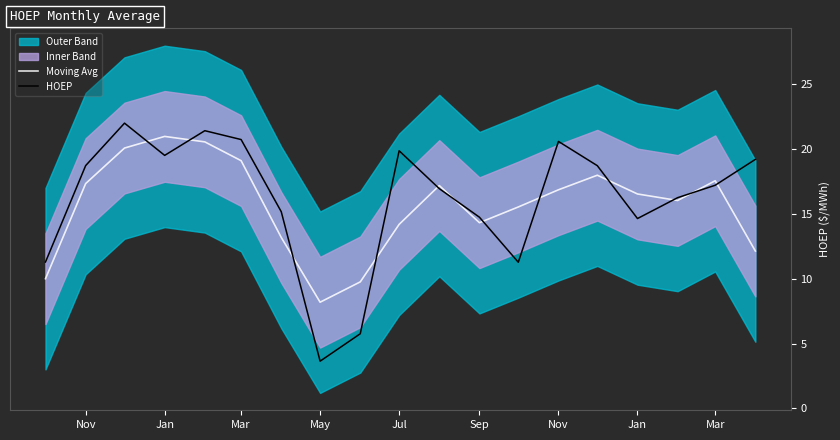

What is the maximum value shown in the chart?

22.0